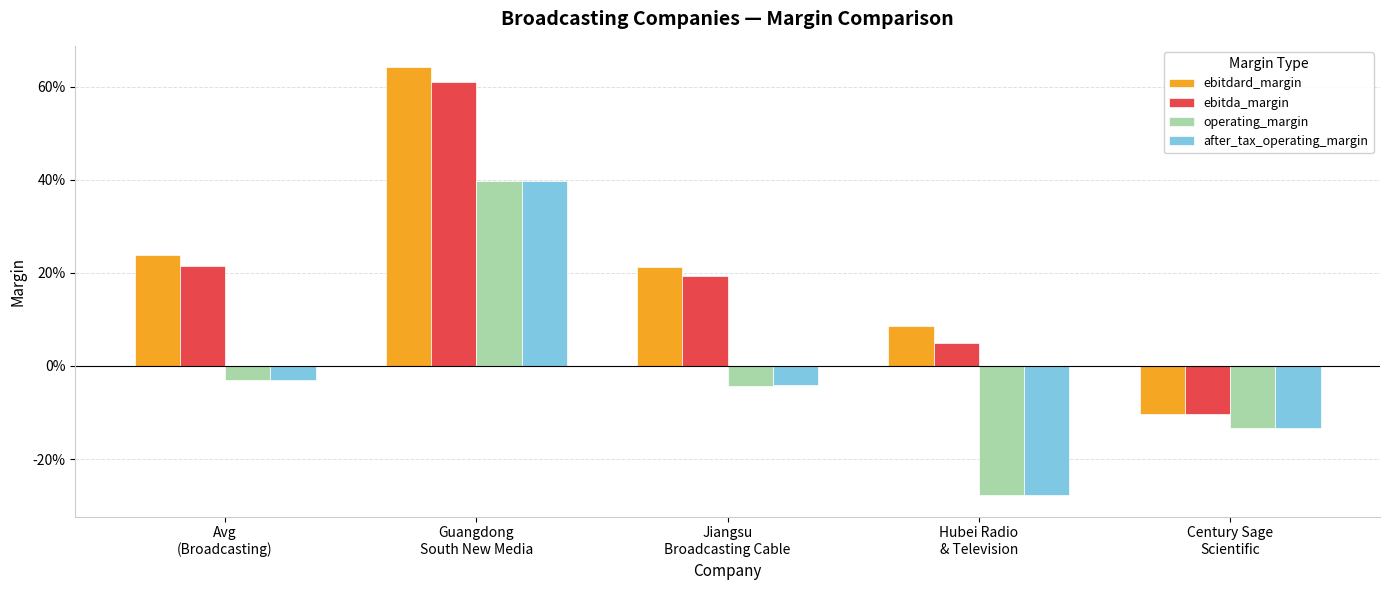

At which category is the sum across all series the highest?

Guangdong
South New Media